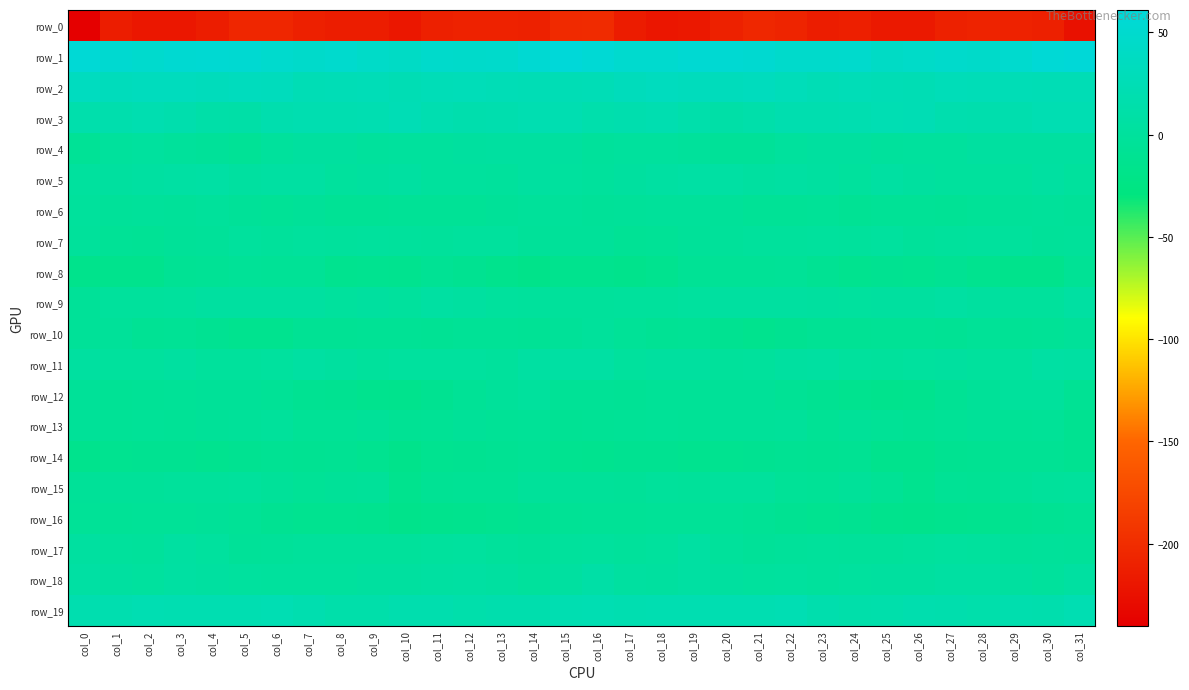

At which label is row_15 closest to -6?

col_7